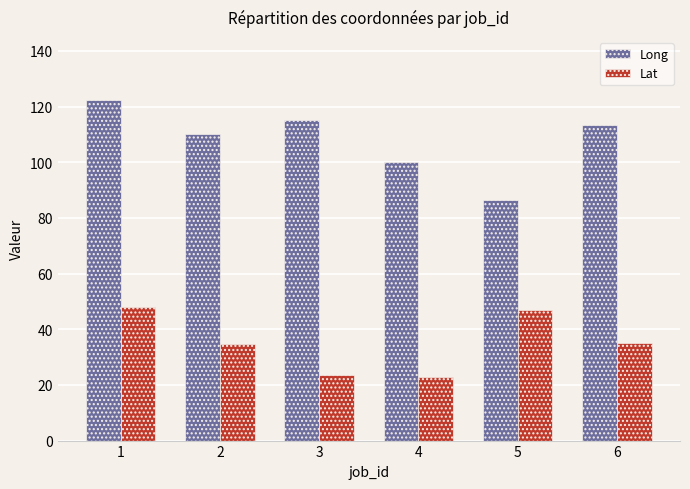

Between 1 and 3, which series saw the biggest shift?

Lat